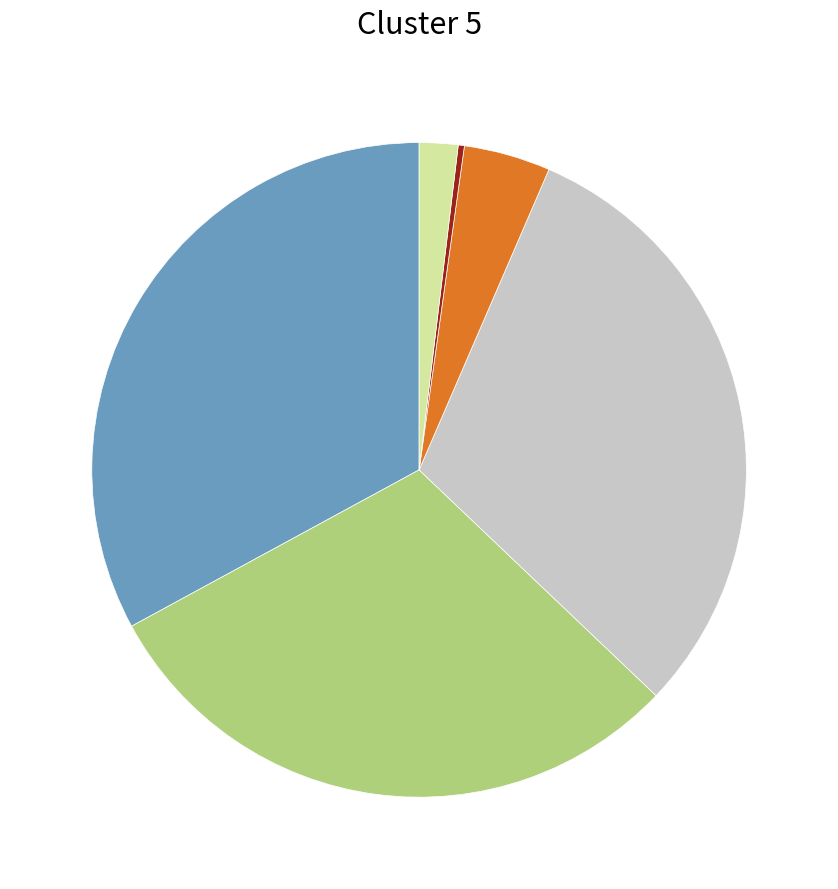

How many segments does this pie chart have?

6